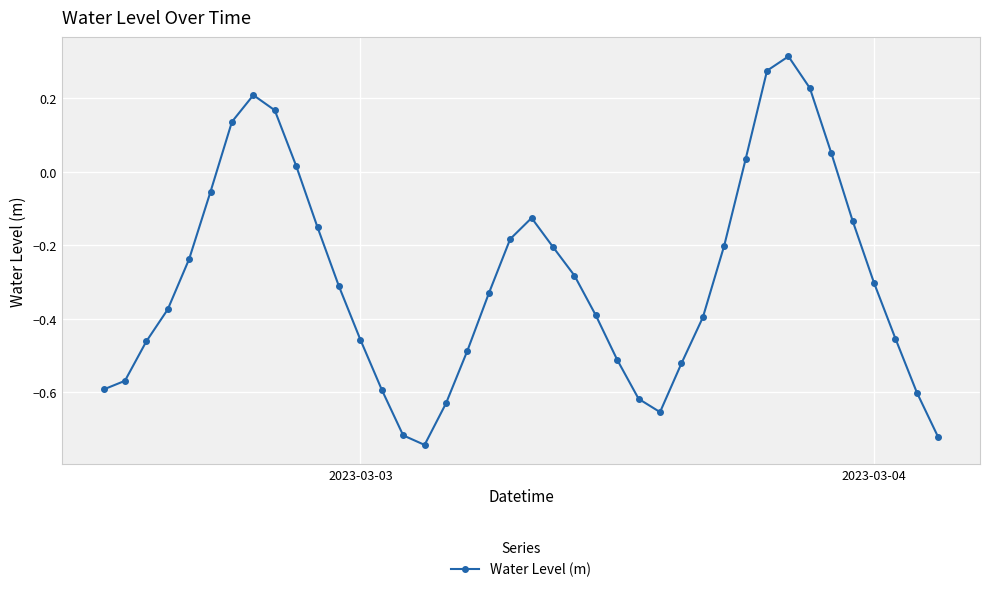

What is the sum of all values?

-11.6